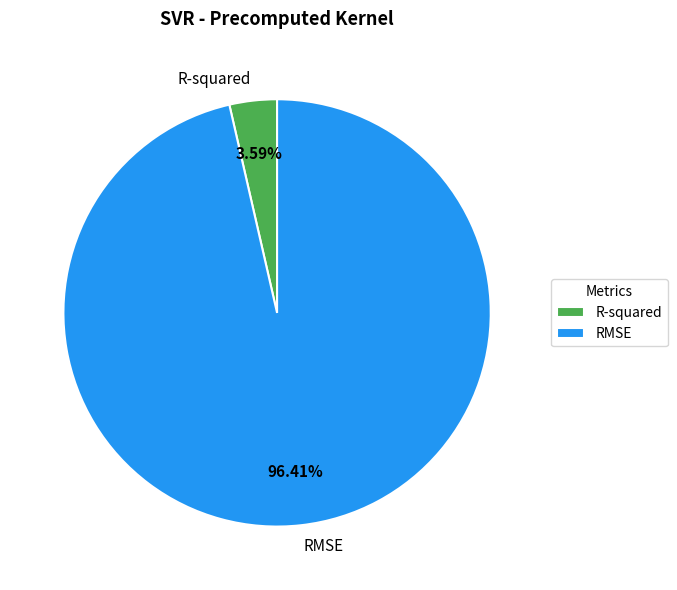

Rank the categories by value from highest to lowest.

RMSE, R-squared